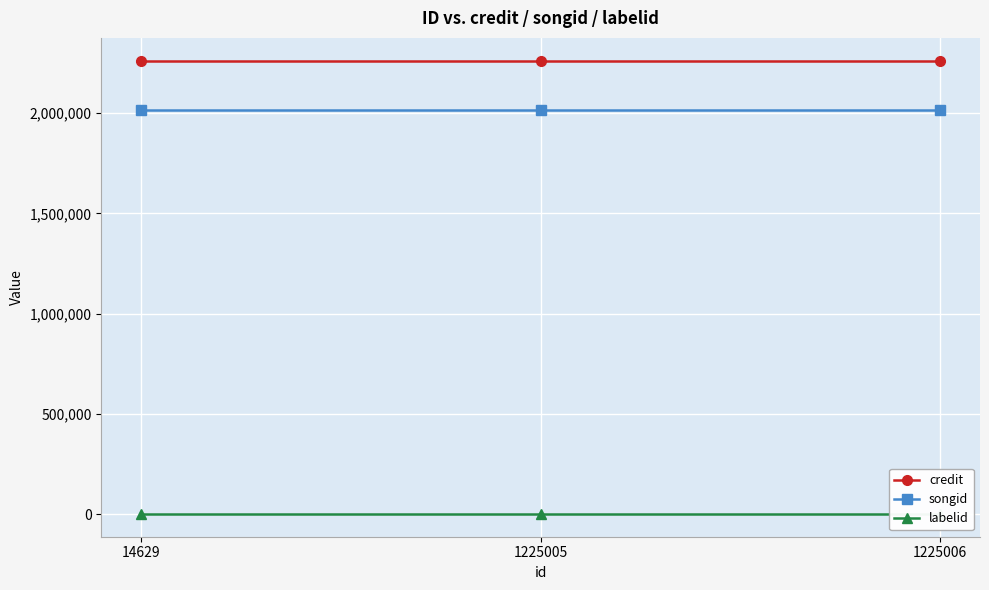

What are all the series names shown in the legend?

credit, songid, labelid